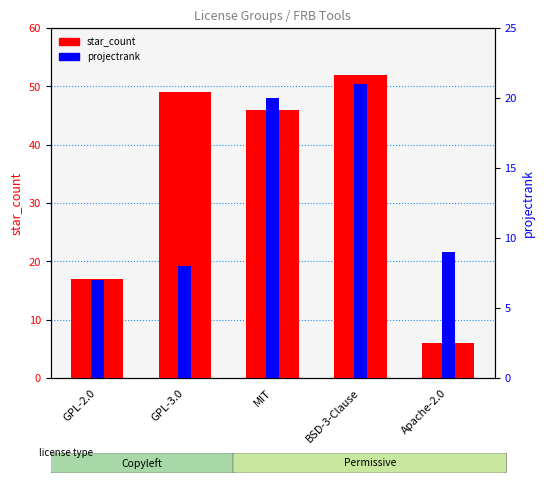

What is the difference between the star_count values at GPL-2.0 and GPL-3.0?

32